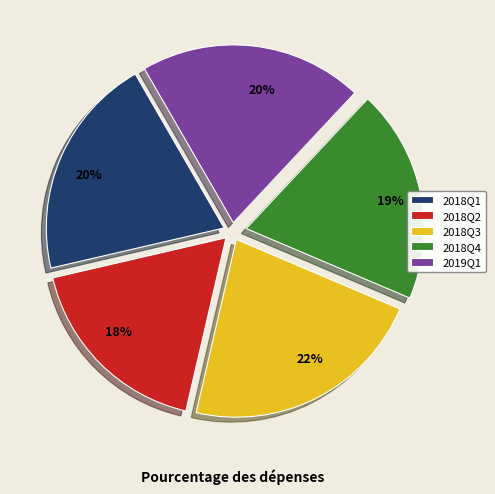

To the nearest percent, what percentage of the pie is 2018Q3?

22%